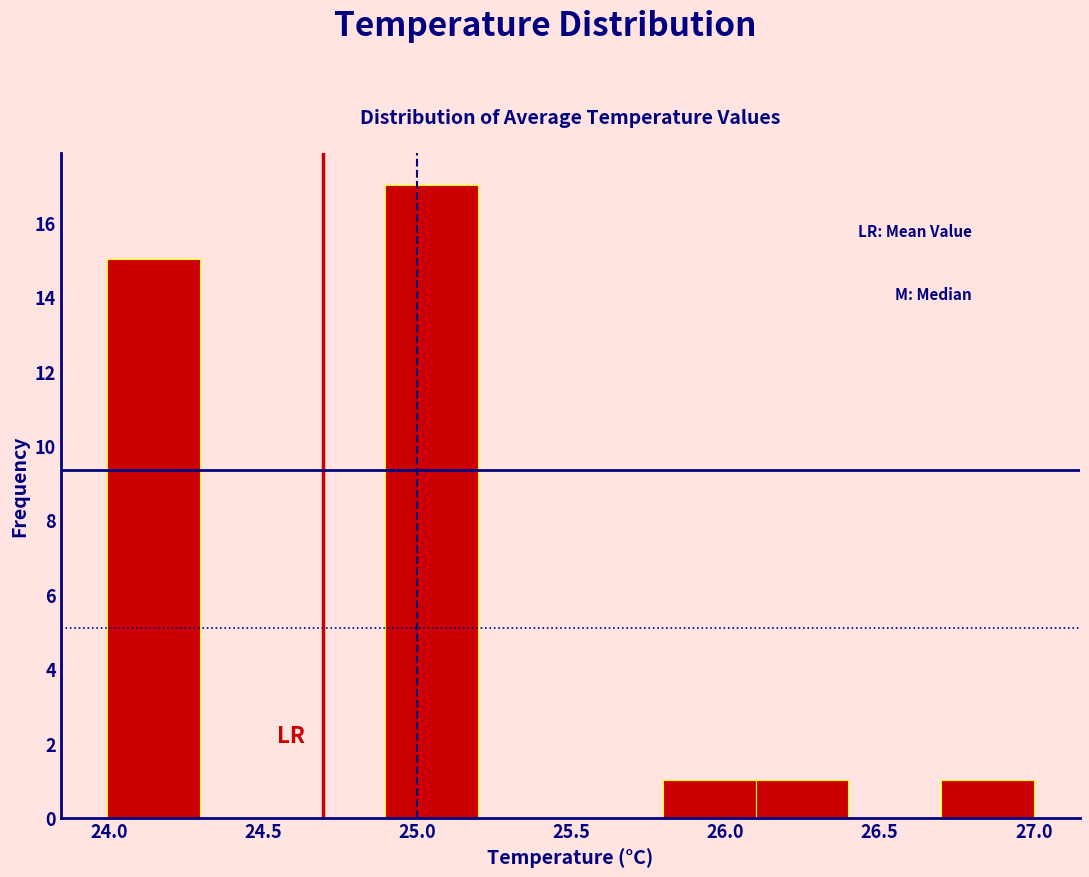

Reading left to right, transcribe this chart: for each bar, give the range it covers on the x-axis and its height. Neither the bar edges nor the heights are printed on the chart, so give them approximately, as read against the axes.

24.0 to 24.3: 15
24.3 to 24.6: 0
24.6 to 24.9: 0
24.9 to 25.2: 17
25.2 to 25.5: 0
25.5 to 25.8: 0
25.8 to 26.1: 1
26.1 to 26.4: 1
26.4 to 26.7: 0
26.7 to 27.0: 1